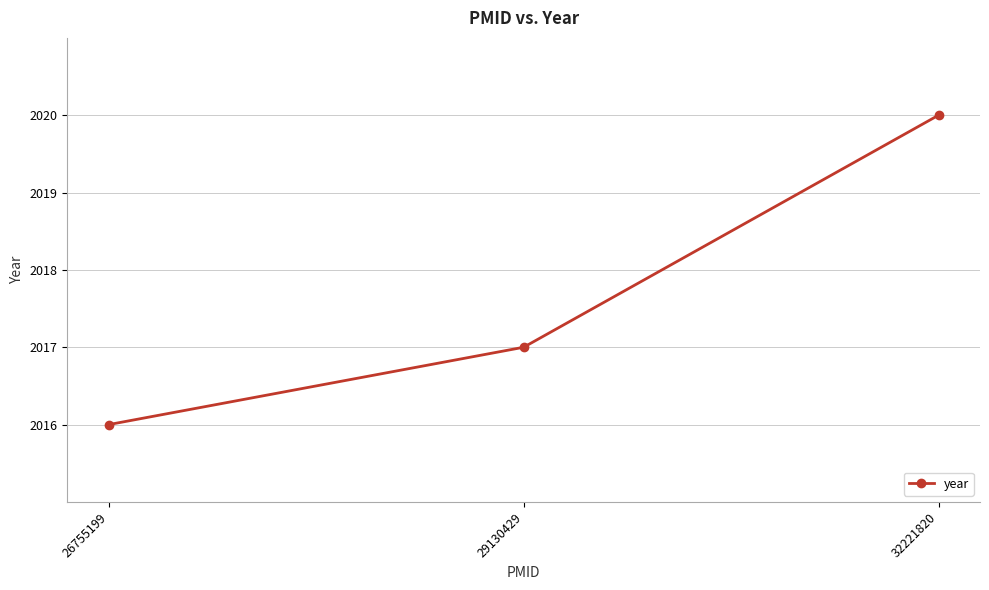

Is it true that the value at 32221820 is 866?

False